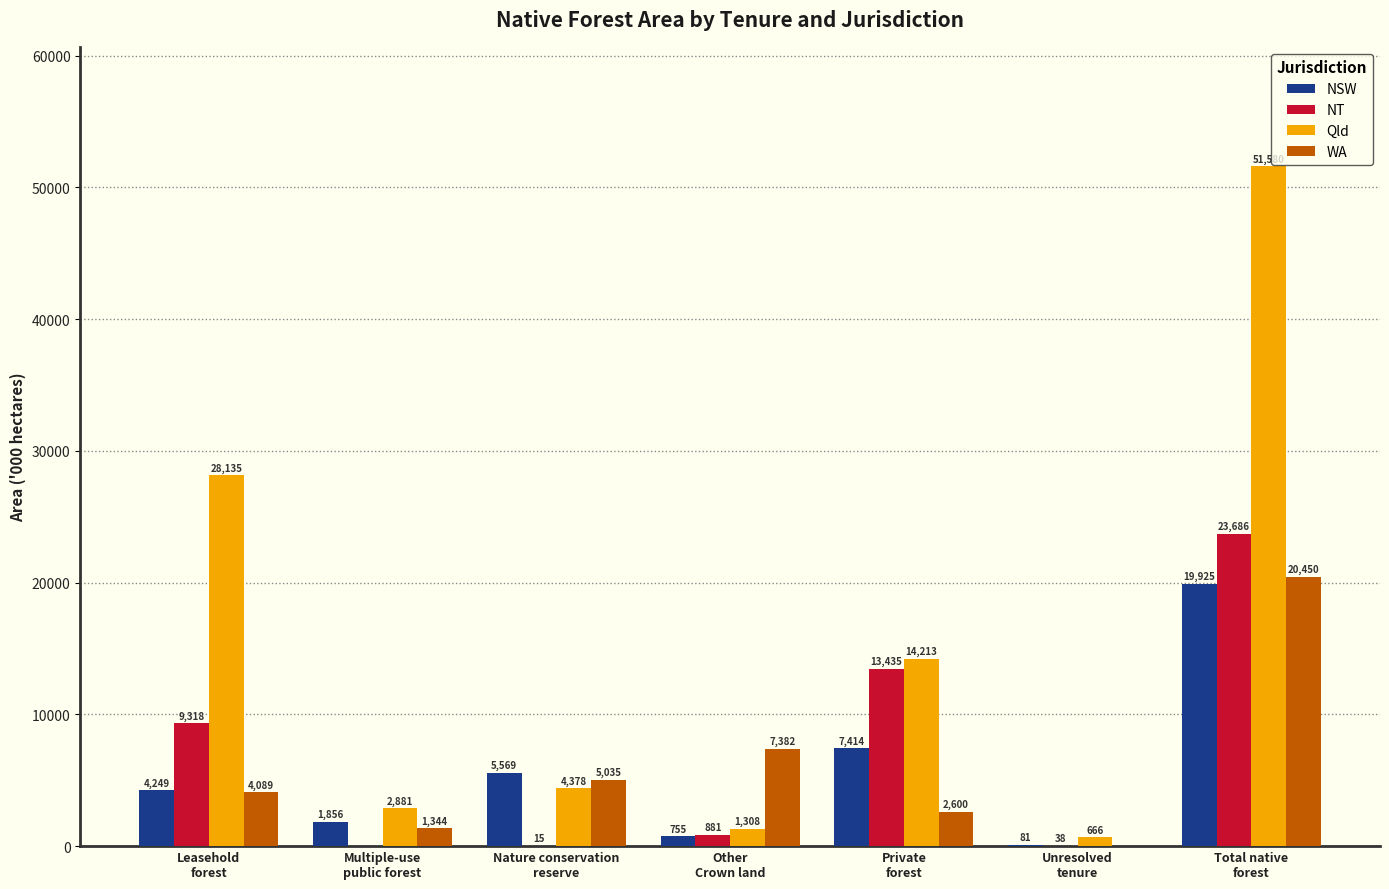

What is the sum of all WA values?

40900